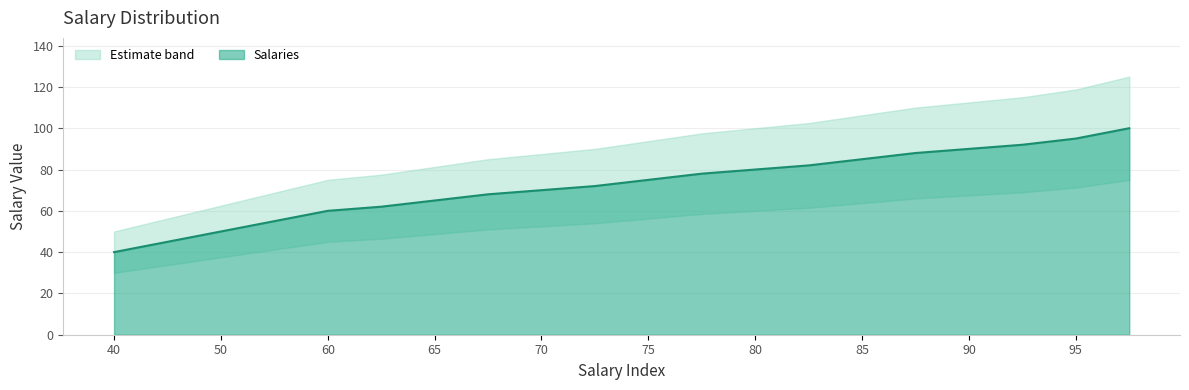

How many values exceed 75?

9